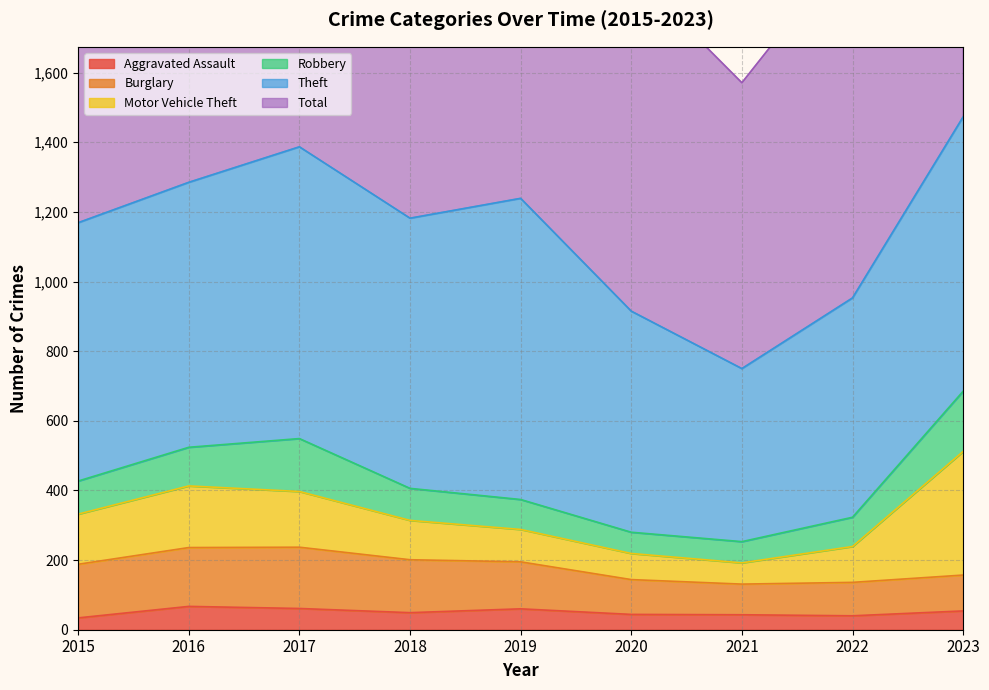

At 2021, list the series in order from largest to smallest.

Total, Theft, Burglary, Motor Vehicle Theft, Robbery, Aggravated Assault